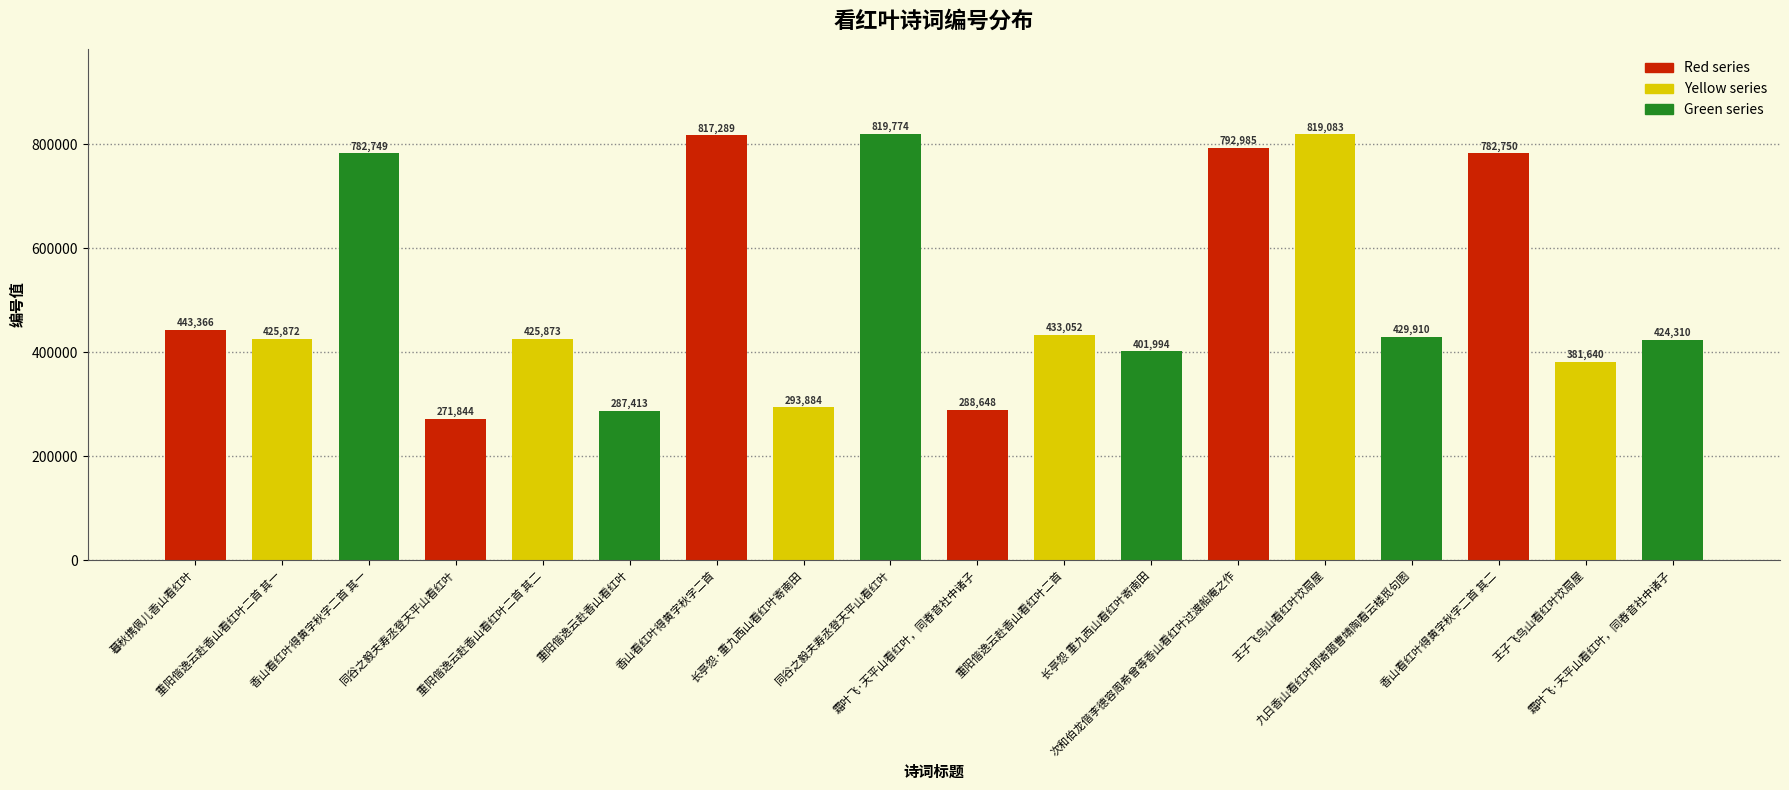

How many bars are there in total?

18